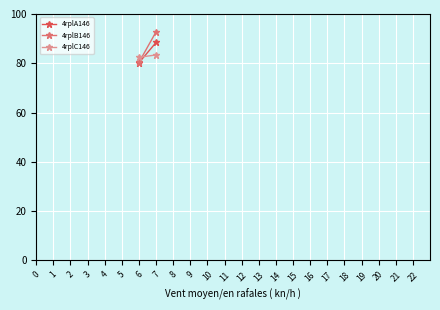

Rank the series by their average value, from highest to lowest.

4rplB146, 4rplA146, 4rplC146